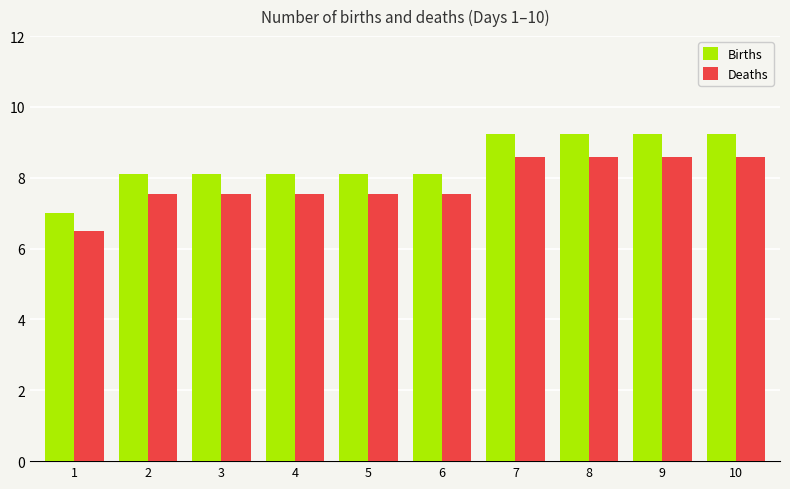

What is the maximum value shown in the chart?

9.2